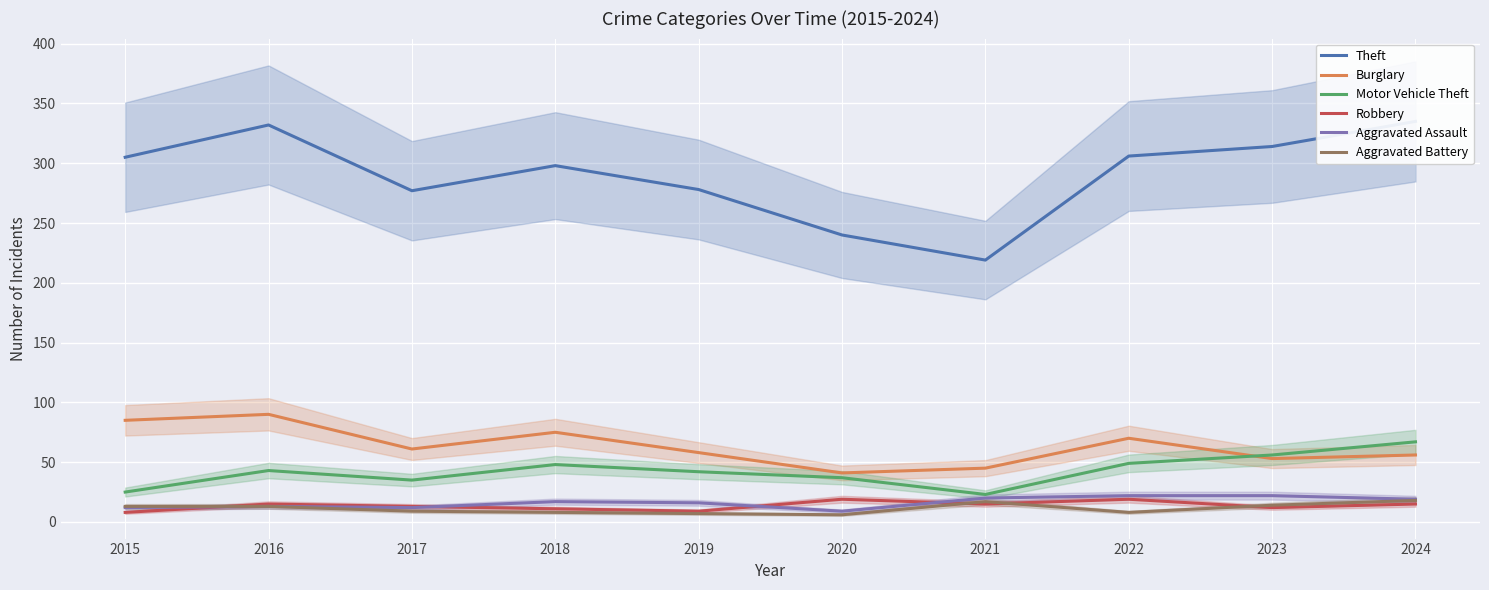

How many values in the Burglary series exceed 61?

4